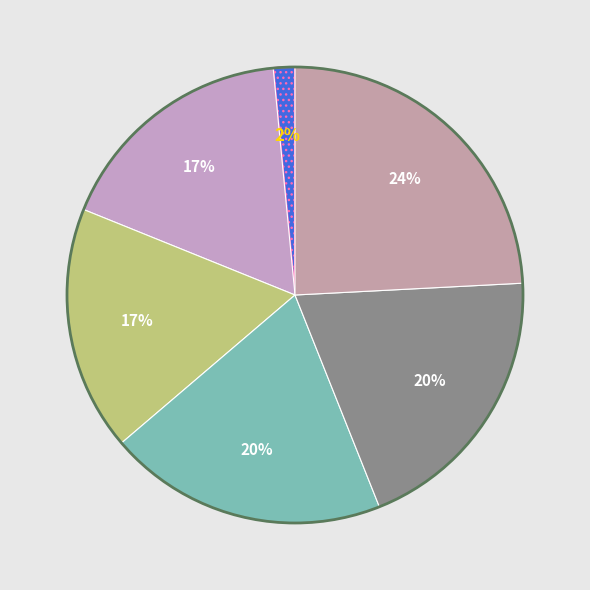

Count the number of slices in the pie.

6